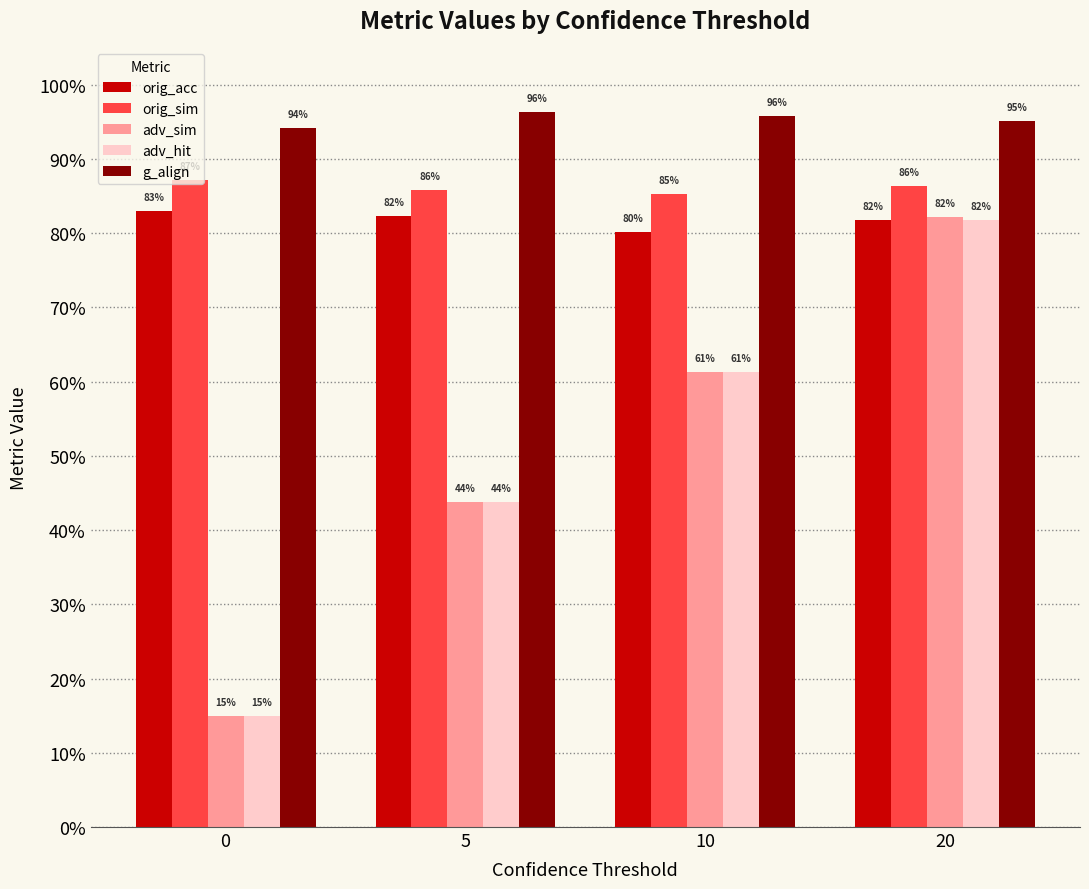

What are all the series names shown in the legend?

orig_acc, orig_sim, adv_sim, adv_hit, g_align